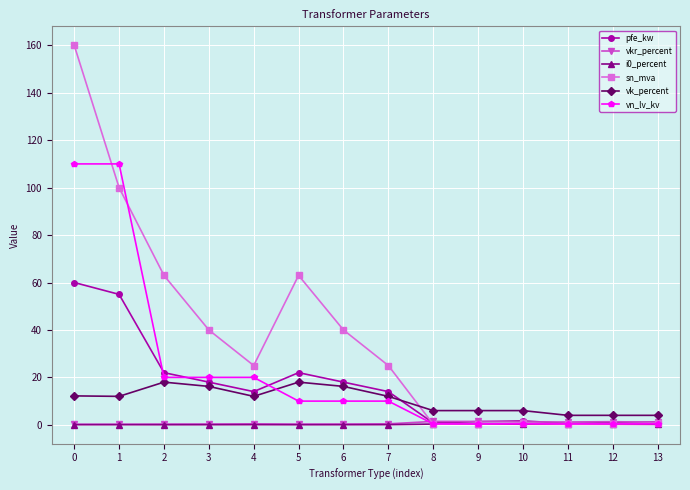

Which series has the widest spread of values?

sn_mva